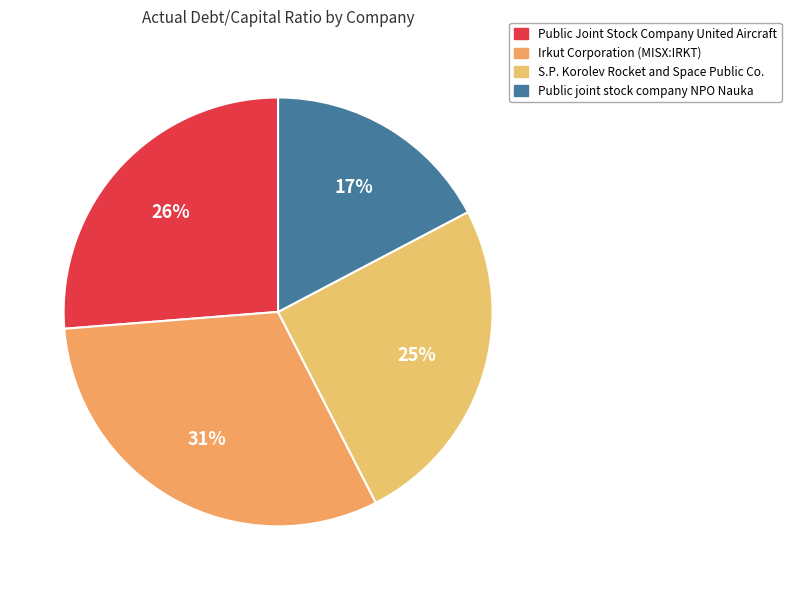

Does any single category account for the majority?

No